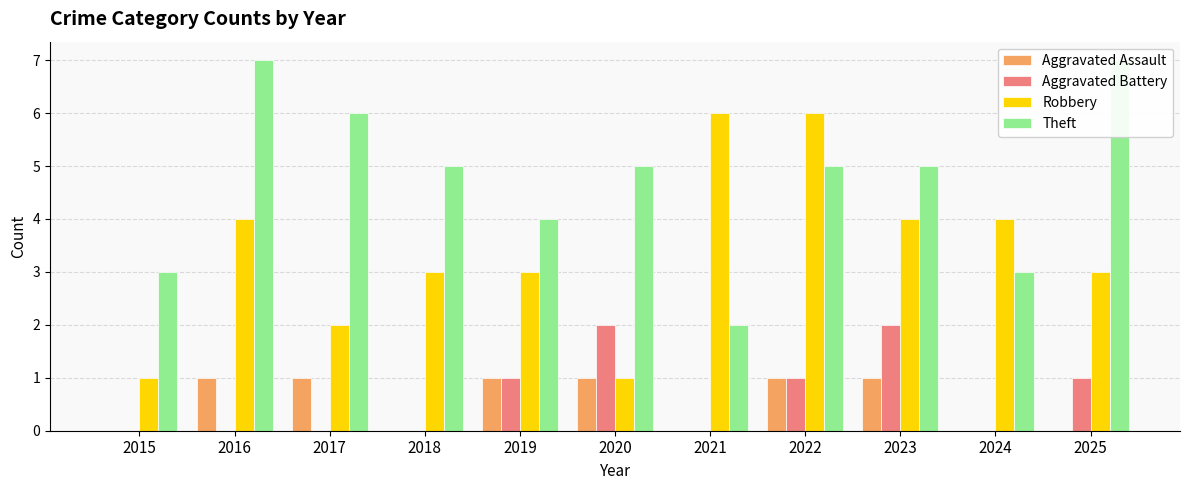

True or false: Theft has a value of 2 at 2022.

False